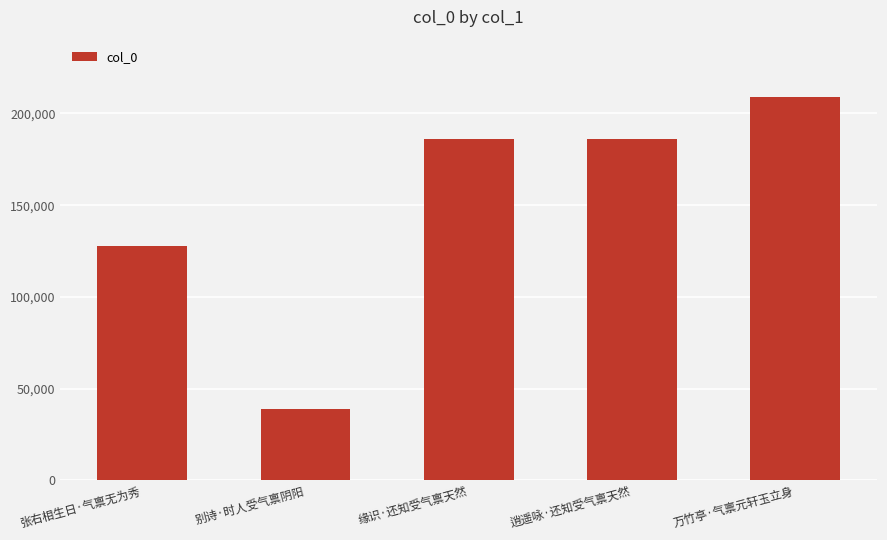

What is the label of the 3rd bar from the left?

缘识·还知受气禀天然